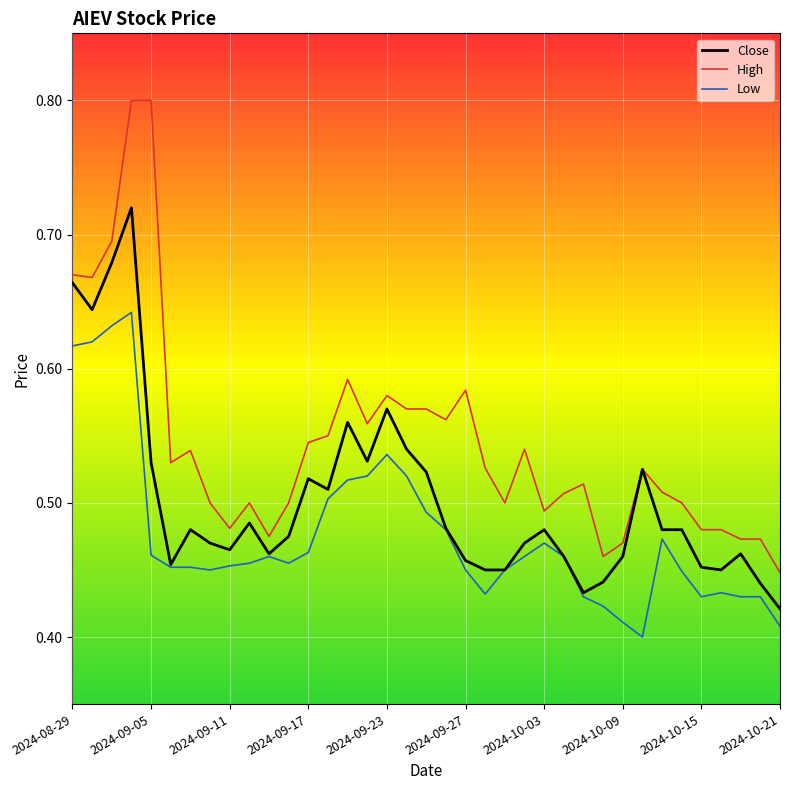

True or false: Low and High cross at least once.

False